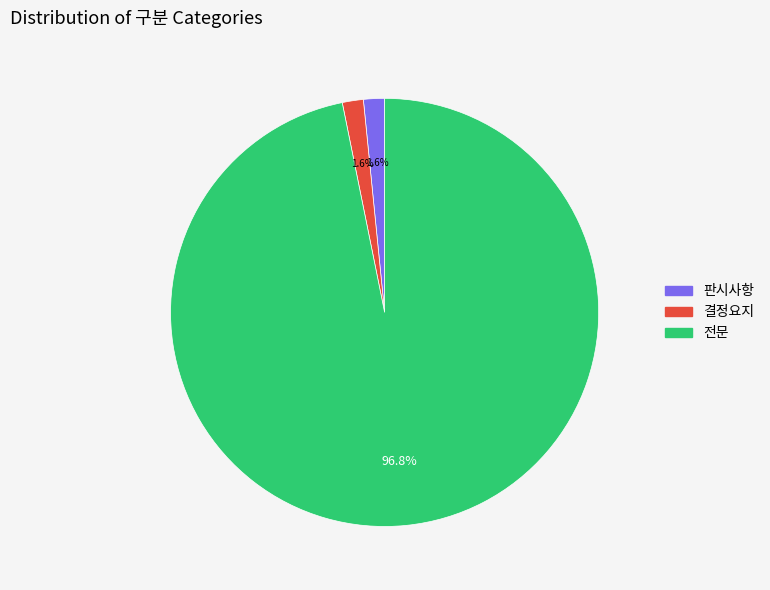

What is the ratio of the value at 결정요지 to the value at 판시사항?

1.0